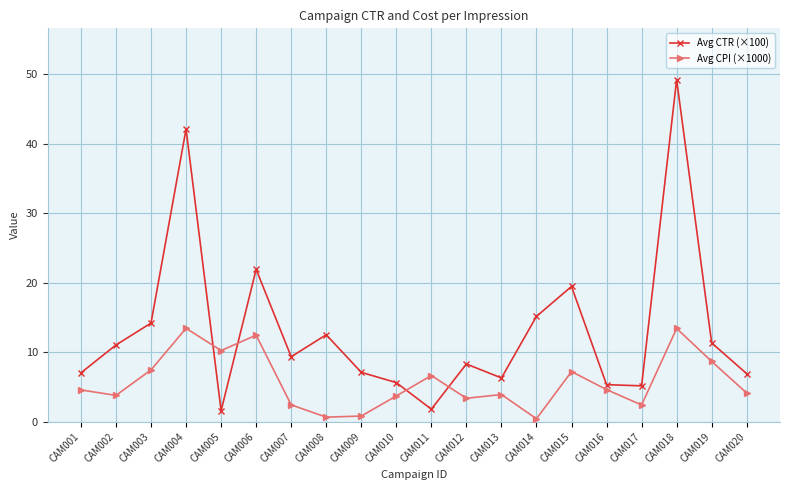

Which label corresponds to the largest value in the chart?

CAM018